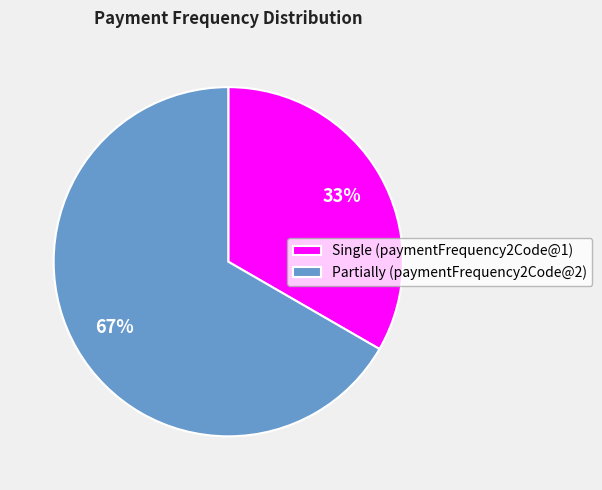

Count the number of slices in the pie.

2